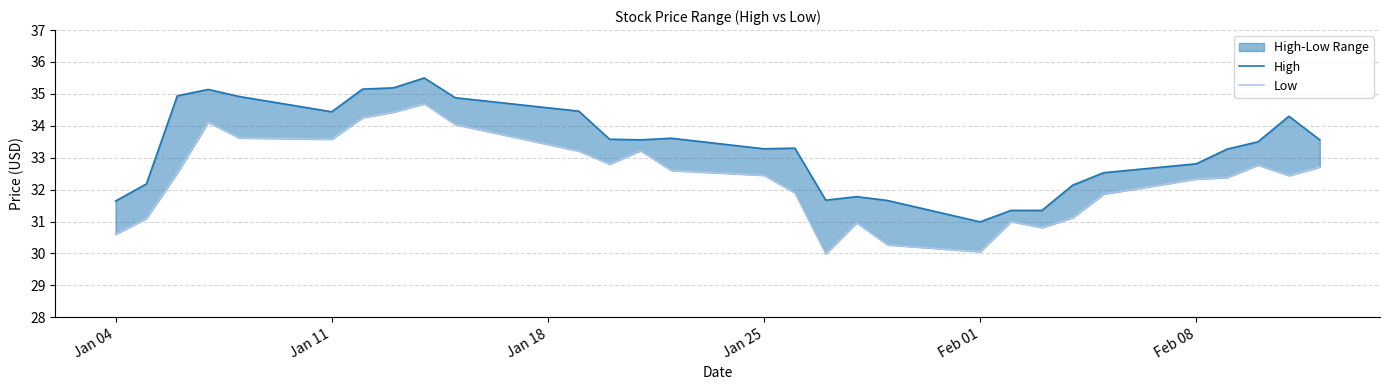

True or false: Low and High intersect in this chart.

False